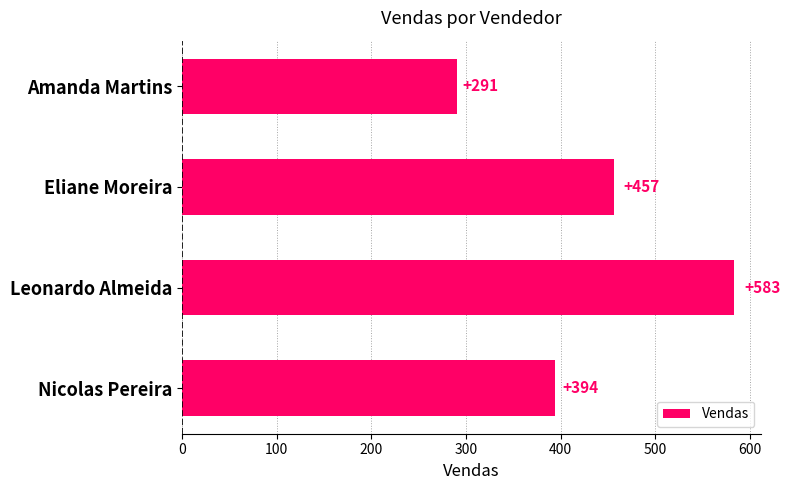

How many values exceed 456?

2